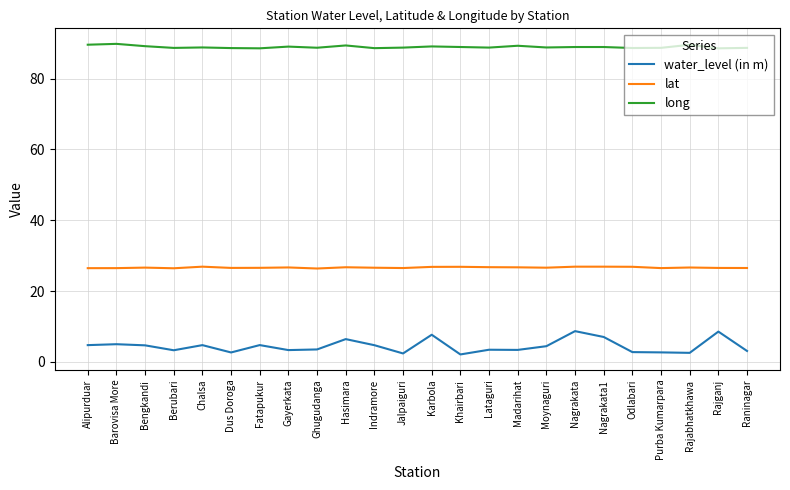

Which series has the largest range (max minus min)?

water_level (in m)